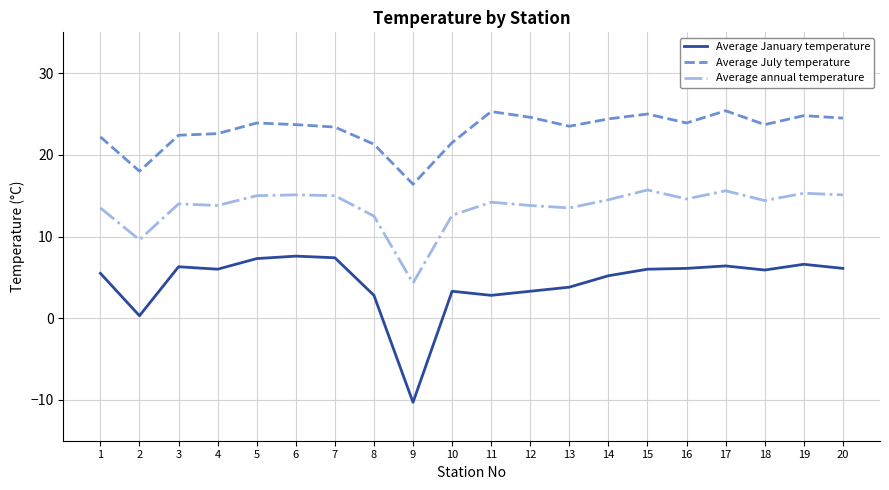

How many categories are shown in the chart?

20